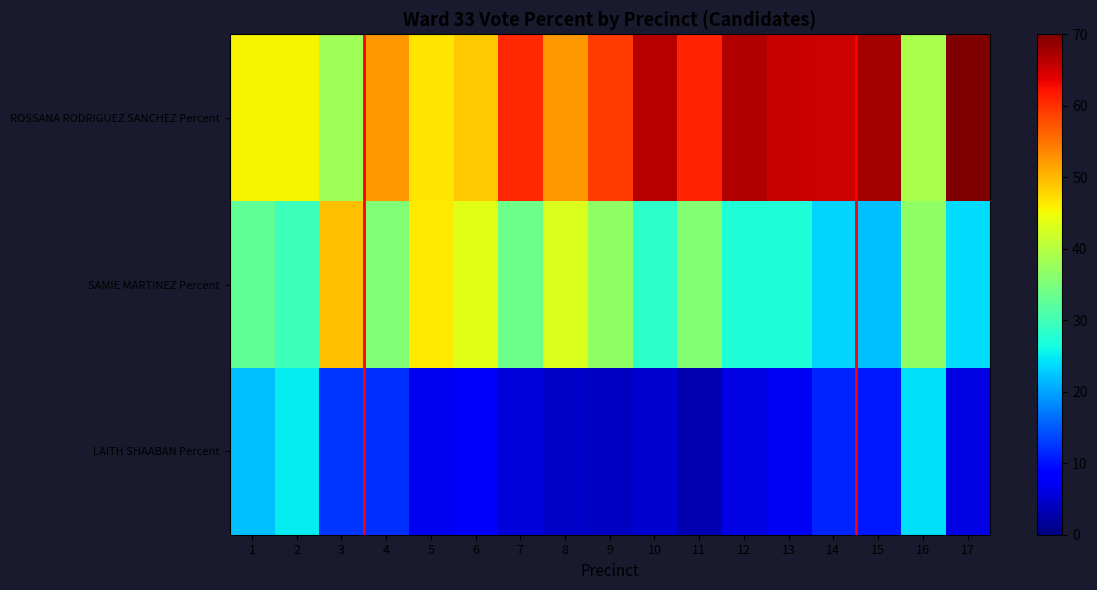

Reading left to right, what are all the values shown in this chart?

ROSSANA RODRIGUEZ SANCHEZ Percent: 1=45.5	2=45.4	3=38.2	4=52.4	5=46.5	6=48.8	7=60.6	8=52.4	9=59.2	10=66.6	11=61.2	12=66.8	13=65.4	14=65.2	15=67.6	16=39.0	17=69.8
SAMIE MARTINEZ Percent: 1=32.6	2=29.7	3=49.3	4=35.5	5=46.4	6=43.5	7=33.7	8=43.1	9=36.6	10=28.2	11=35.7	12=27.1	13=27.3	14=23.5	15=22.0	16=36.9	17=23.9
LAITH SHAABAN Percent: 1=21.9	2=24.9	3=12.5	4=12.1	5=7.0	6=7.6	7=5.6	8=4.6	9=4.2	10=5.2	11=3.1	12=6.1	13=7.3	14=11.3	15=10.4	16=24.1	17=6.3